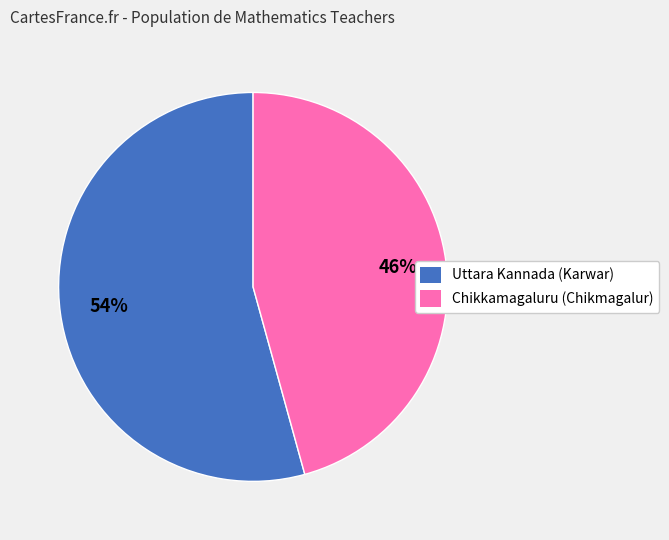

Which slice is the smallest?

Chikkamagaluru (Chikmagalur)